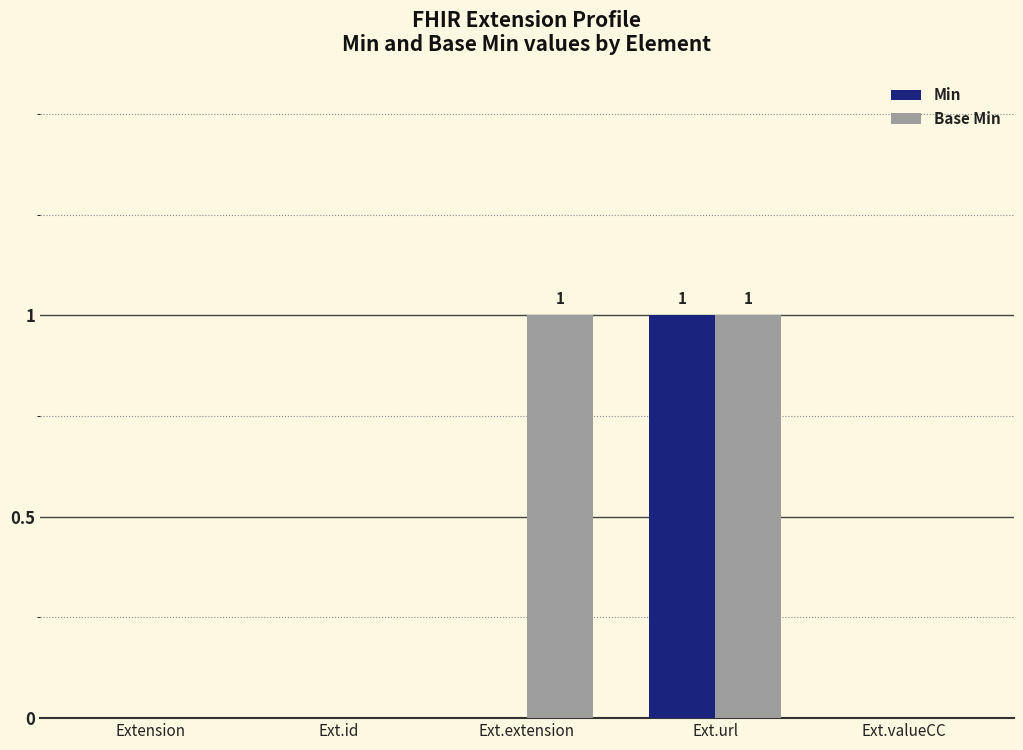

True or false: Min has a value of 2 at Ext.url.

False